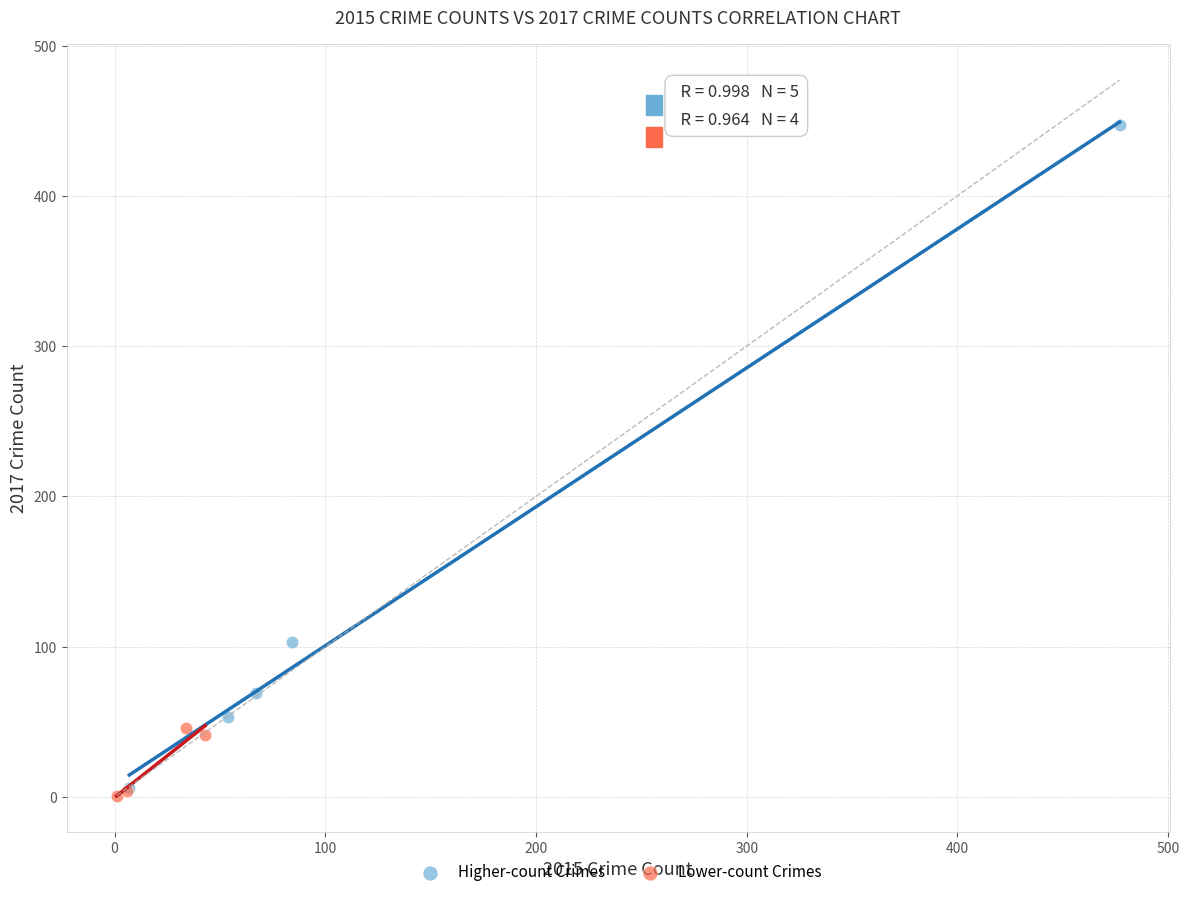

Which series contains the highest Y value?

Higher-count Crimes